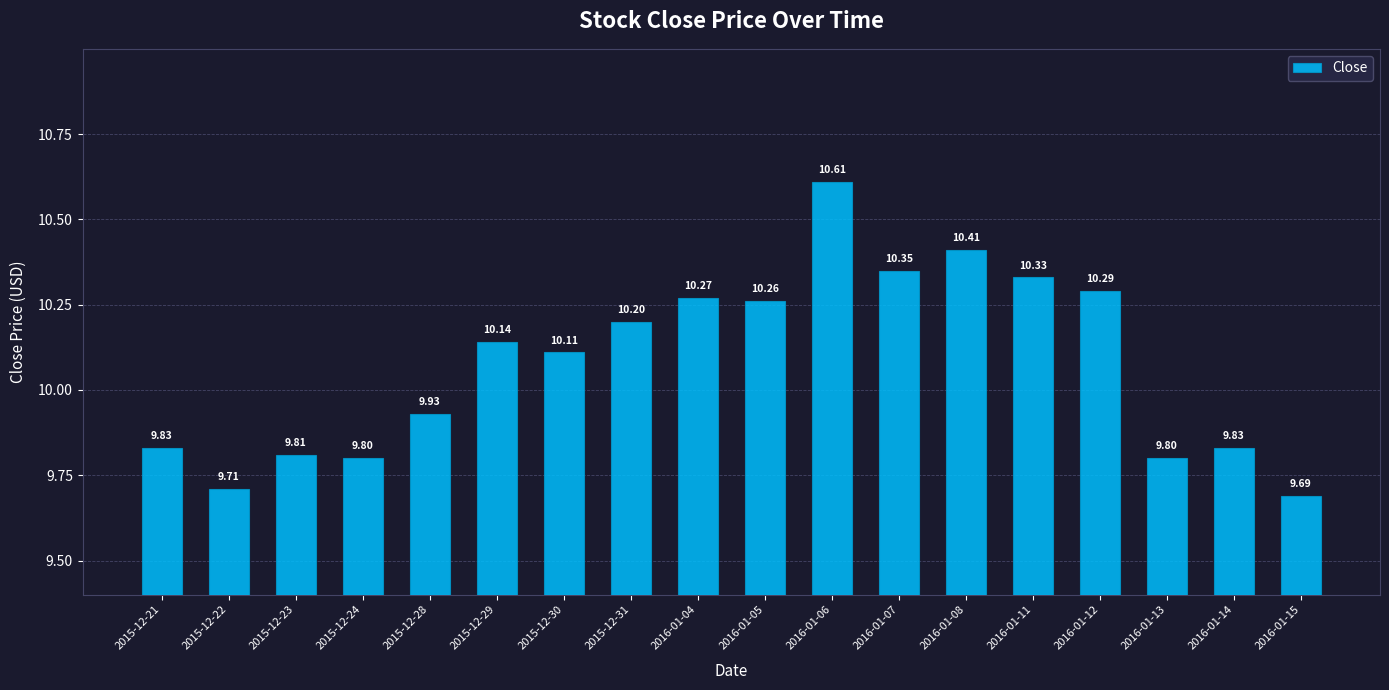

Where does the data first go above 10?

2015-12-29